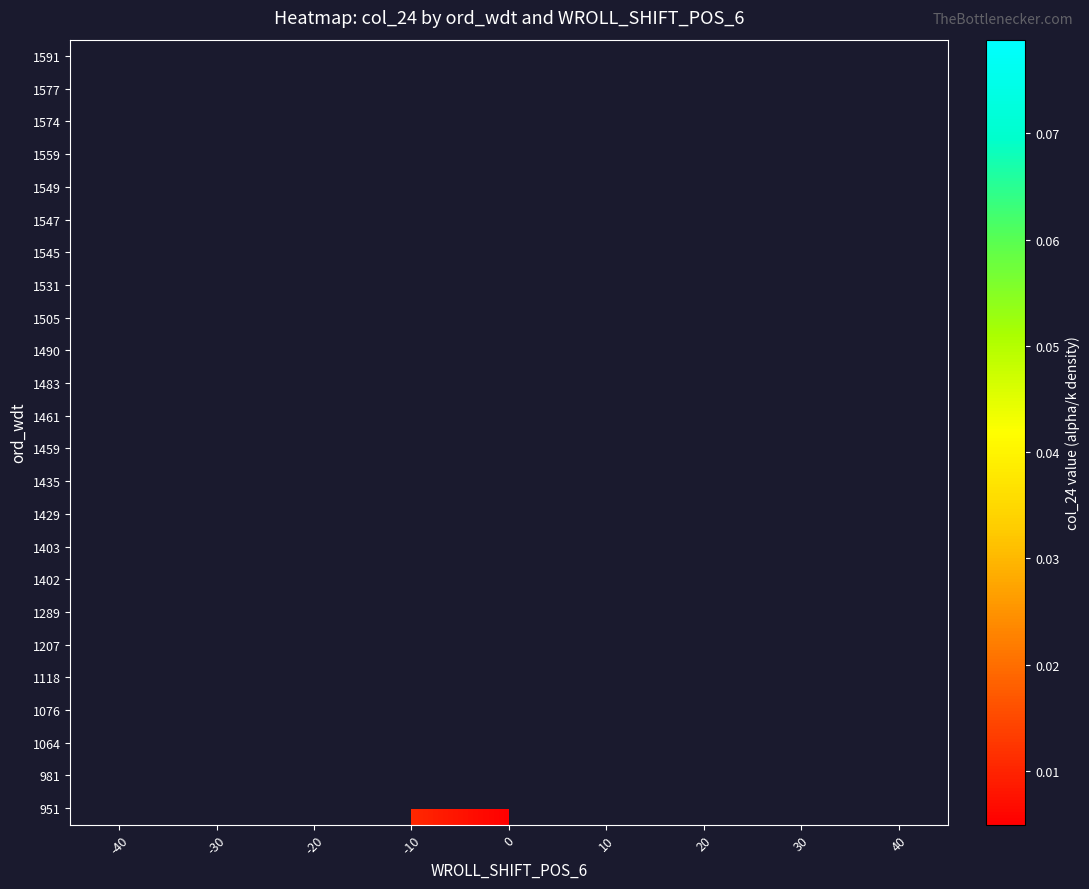

How many positive values does the 1591 series have?

1